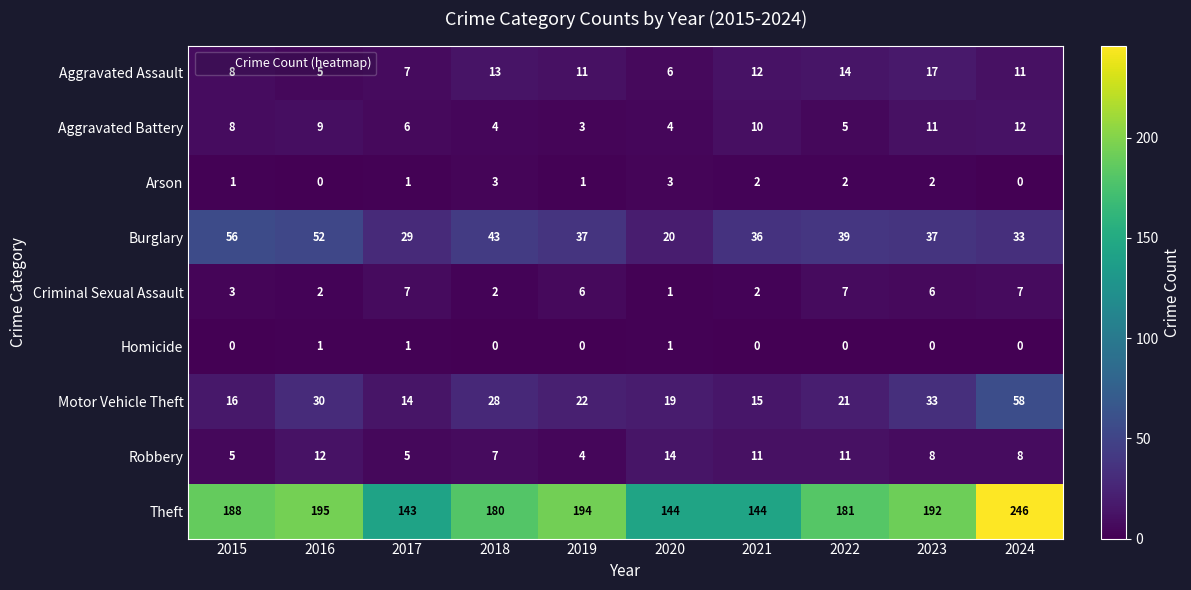

What is the difference between the maximum and minimum values in the Arson series?

3